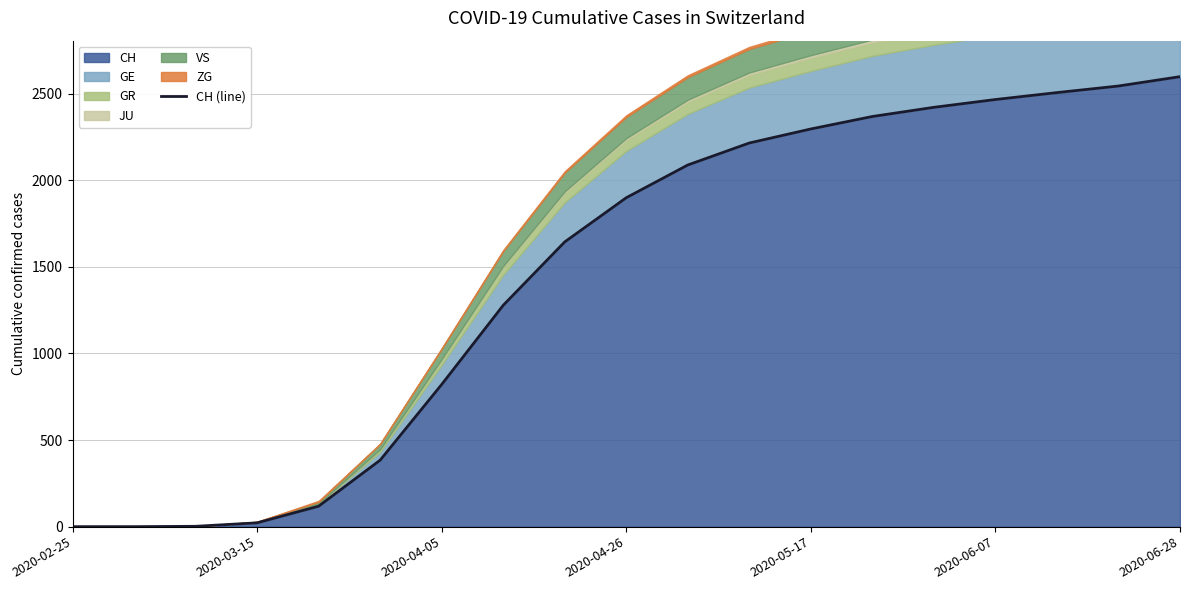

Reading left to right, extract all data points from this chart.

0	0	2	22	118	384	821	1278	1644	1899	2088	2215	2296	2368	2421	2466	2506	2544	2598